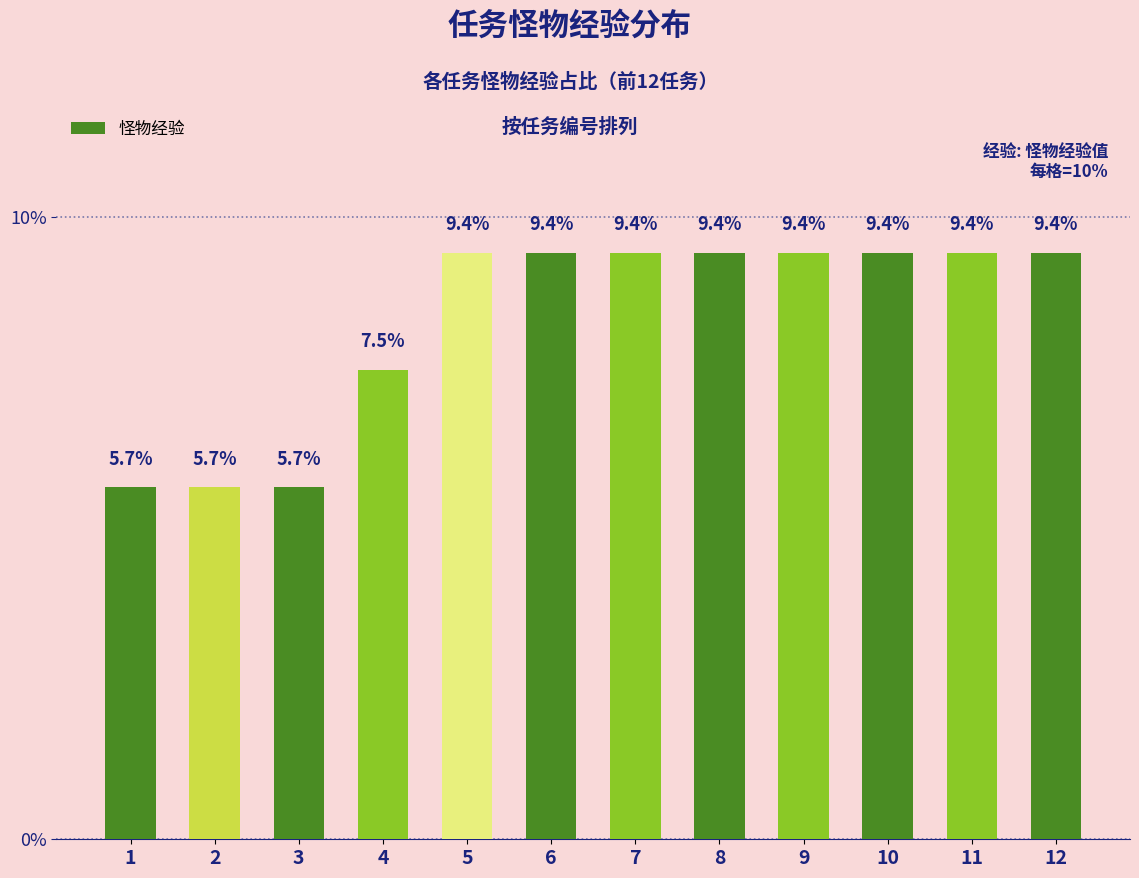

Where is the data nearest to the value 7?

4